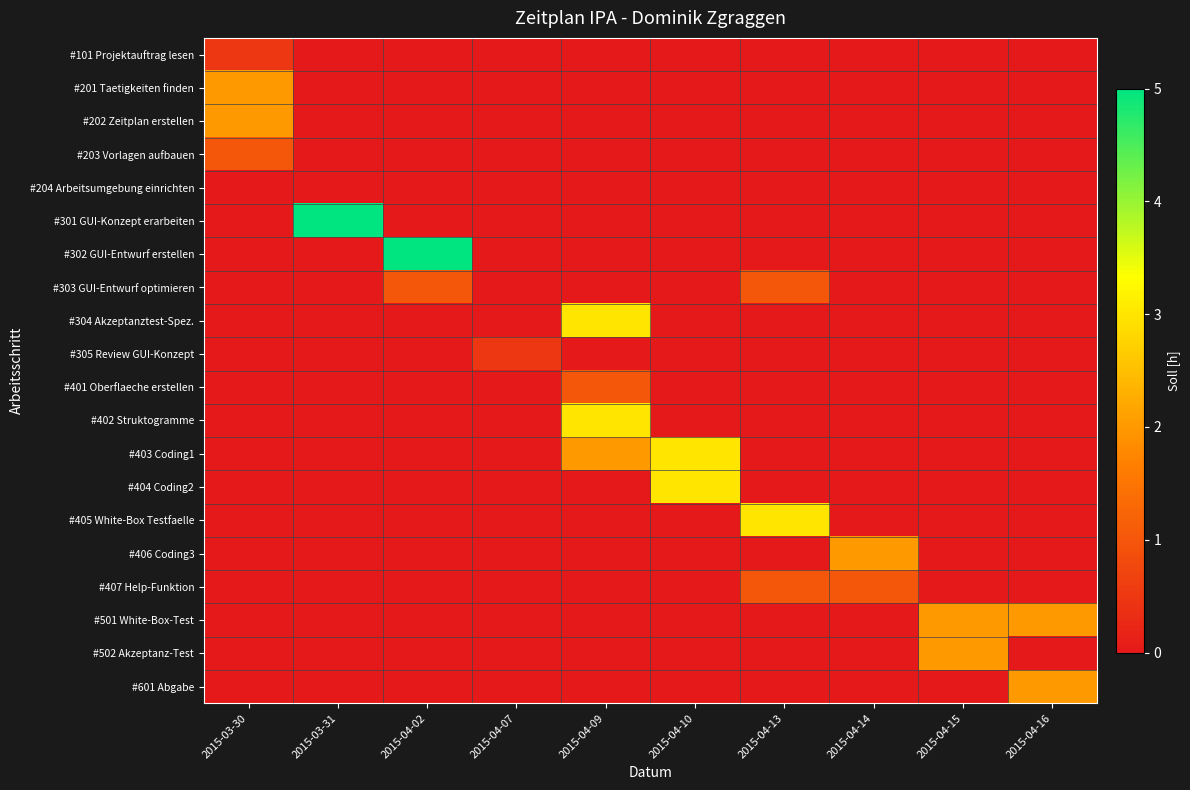

Which series has the largest total across all categories?

#301 GUI-Konzept erarbeiten